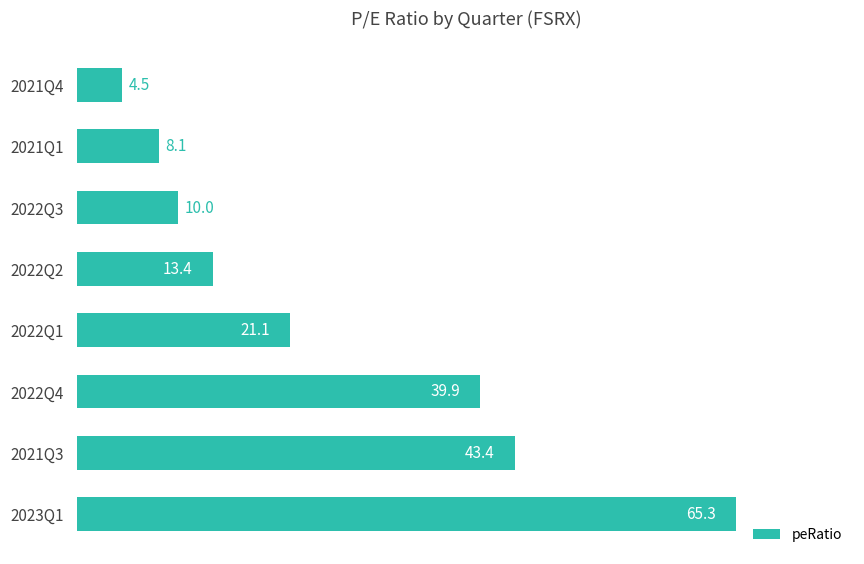

Reading top to bottom, list all the values displayed in this chart.

2021Q4=4.5	2021Q1=8.1	2022Q3=10.0	2022Q2=13.4	2022Q1=21.1	2022Q4=39.9	2021Q3=43.4	2023Q1=65.3